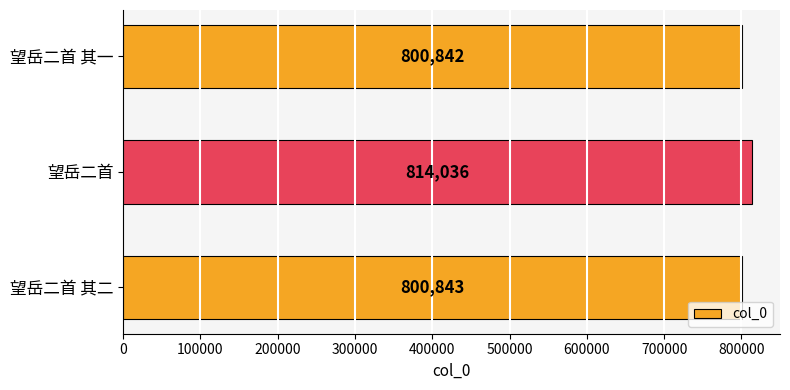

Which category has the highest value across all series?

望岳二首